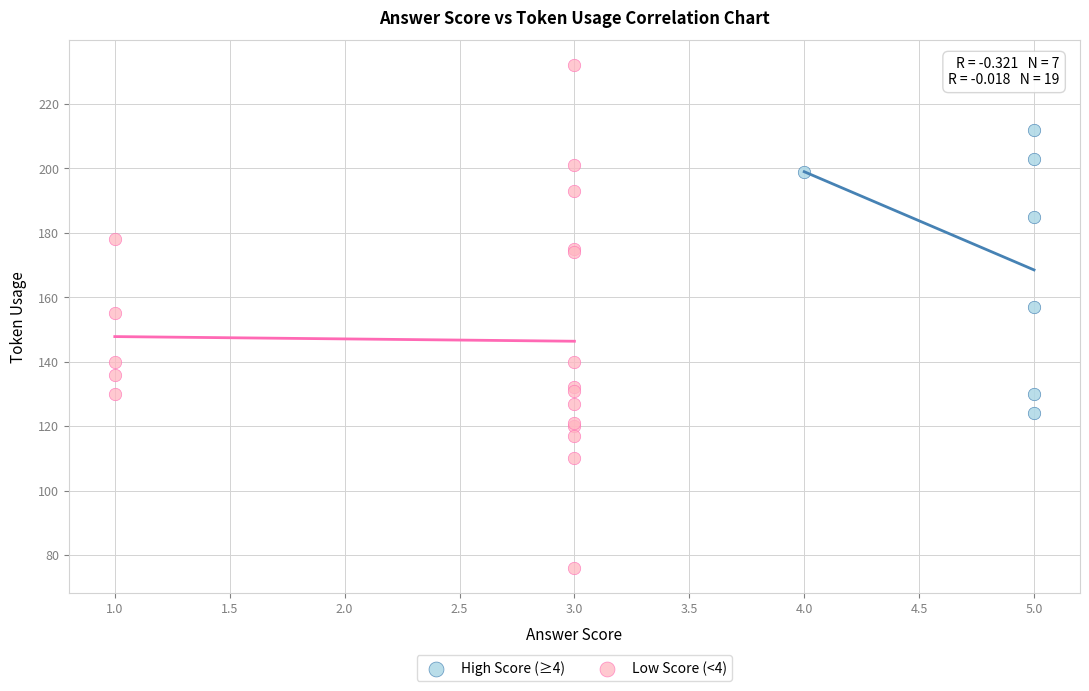

Which series has the largest Y range (max minus min)?

Low Score (<4)